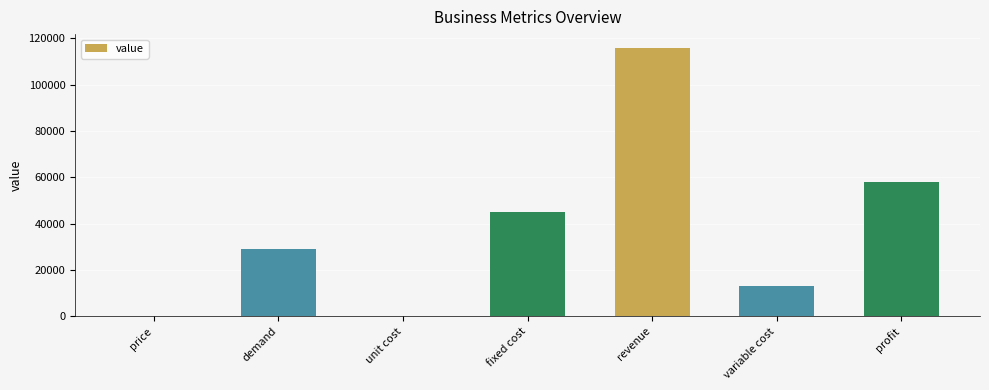

What is the greatest value displayed?

116000.0